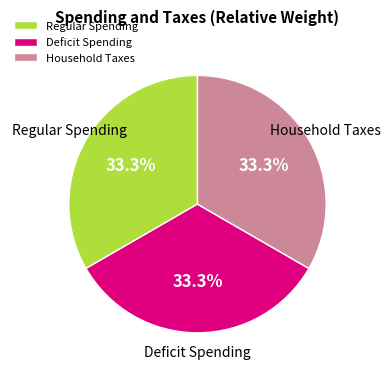

To the nearest percent, what is the average slice percentage?

33%